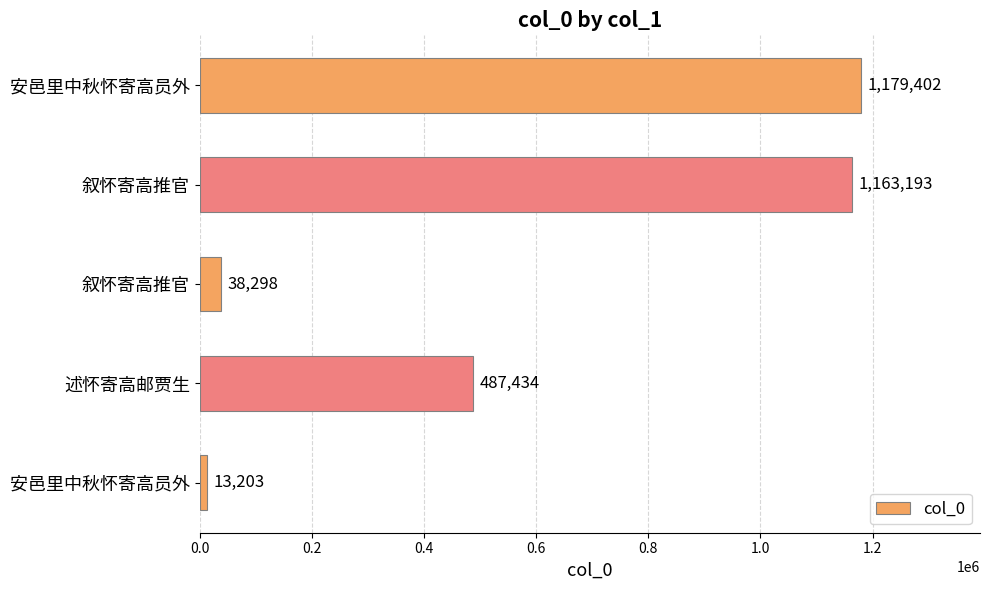

How many values are below 487434?

2